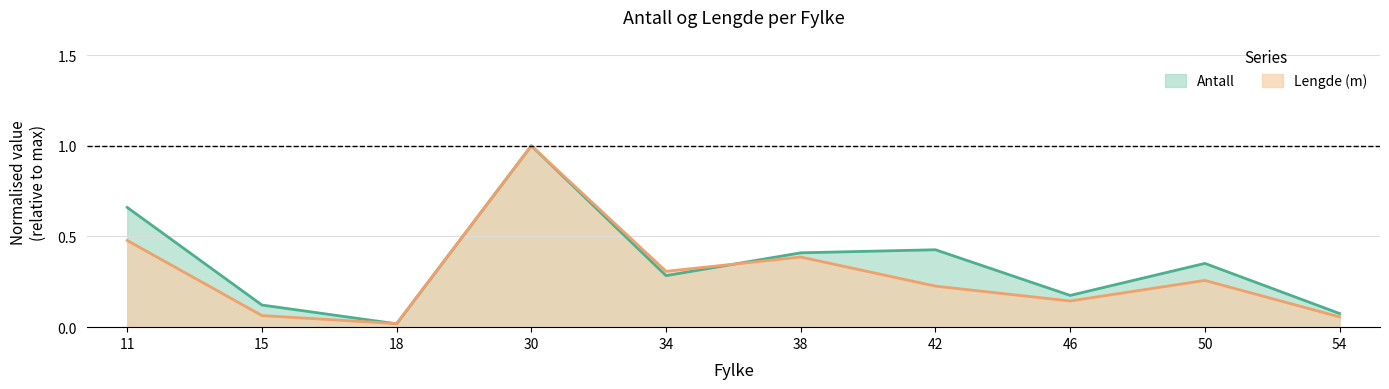

What are all the series names shown in the legend?

Antall, Lengde (m)